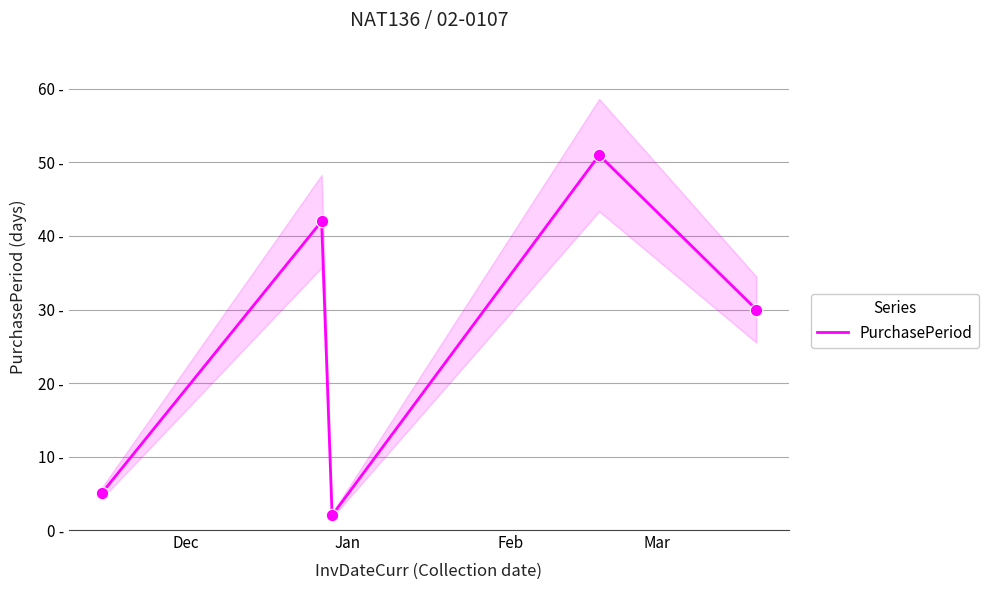

Which has a higher value, Jan or Feb?

Jan